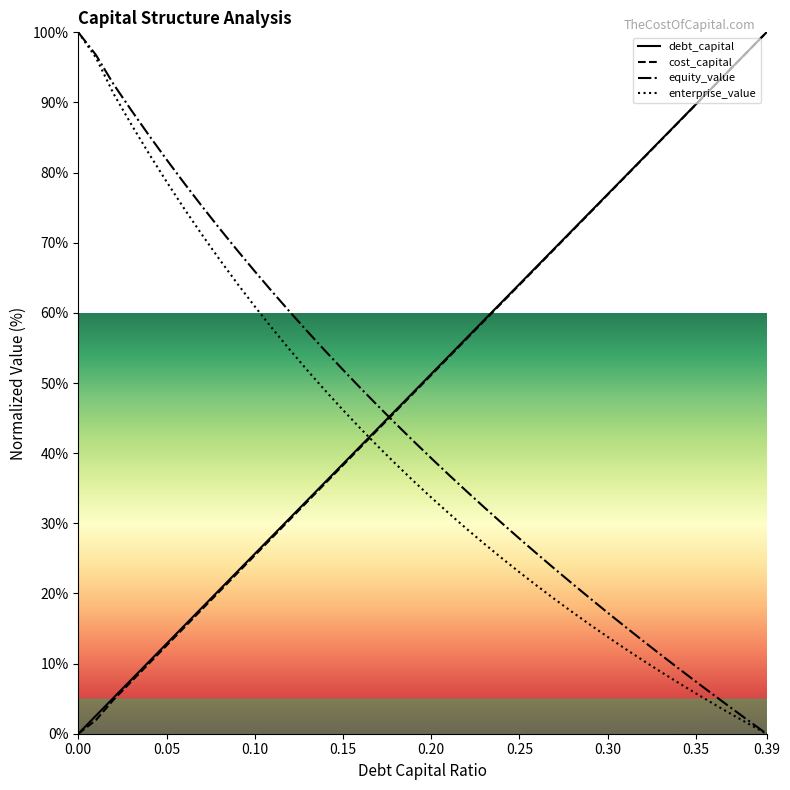

How many lines are shown in the chart?

4